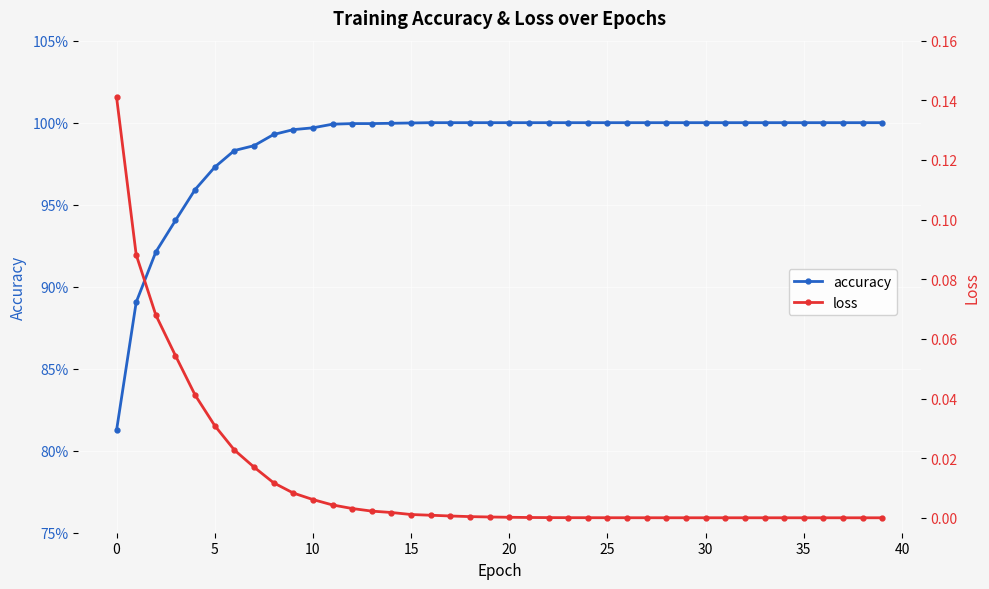

At how many categories does at least one series exceed 0?

40